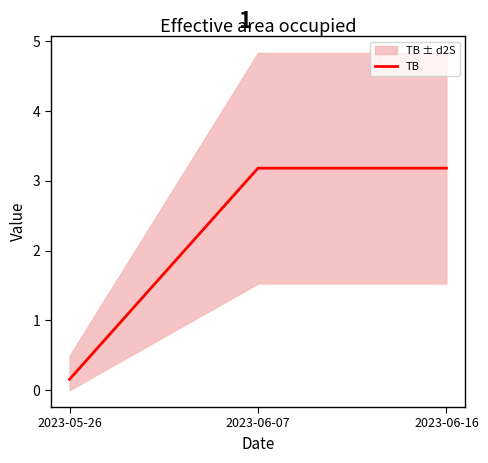

The chart shows a value of 1.7 at 2023-06-16. True or false?

False